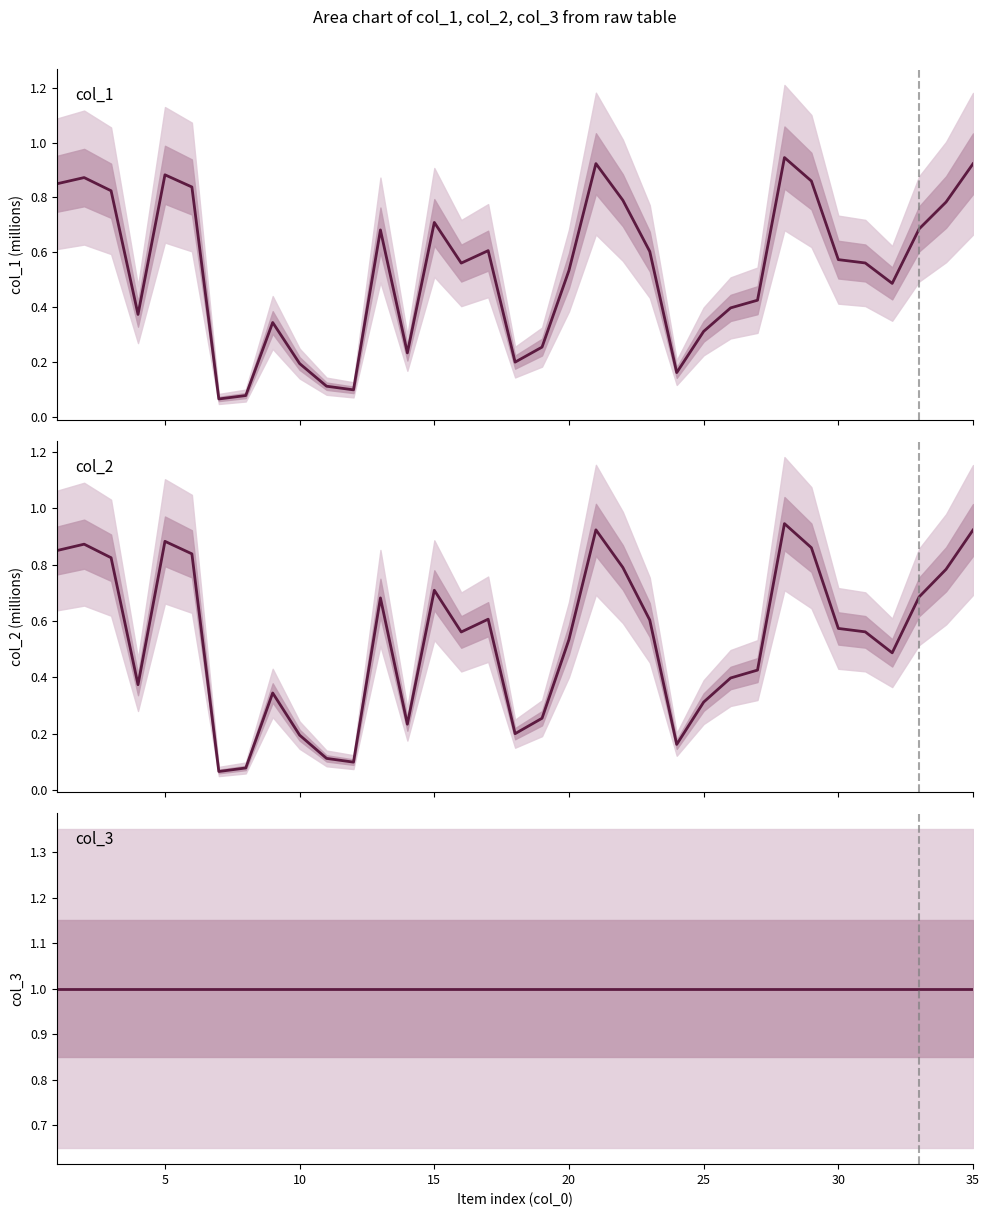

Is this an area chart (filled region under the line)?

No